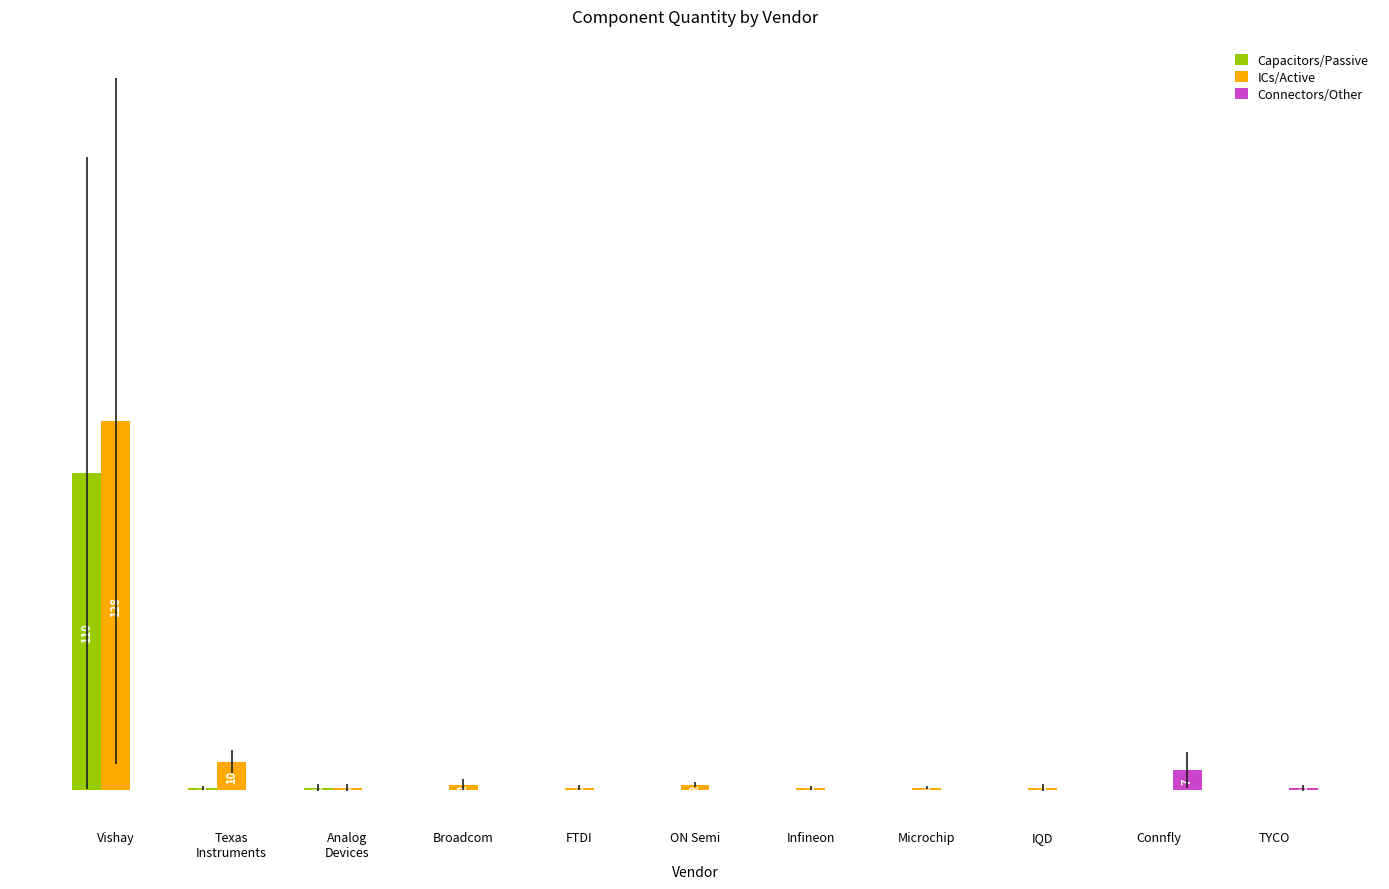

Does the chart contain stacked bars?

No